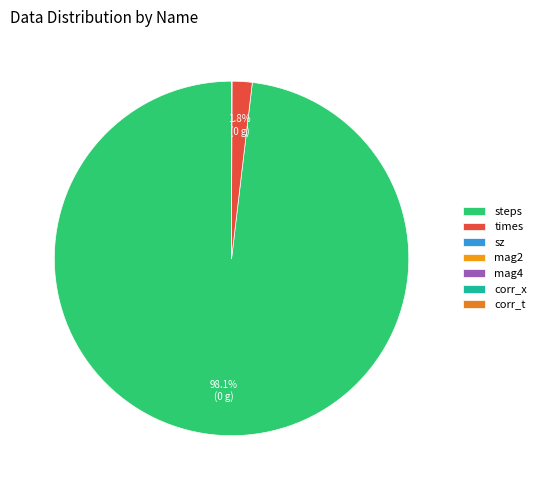

What is the change in value from steps to mag2?

-19396.5